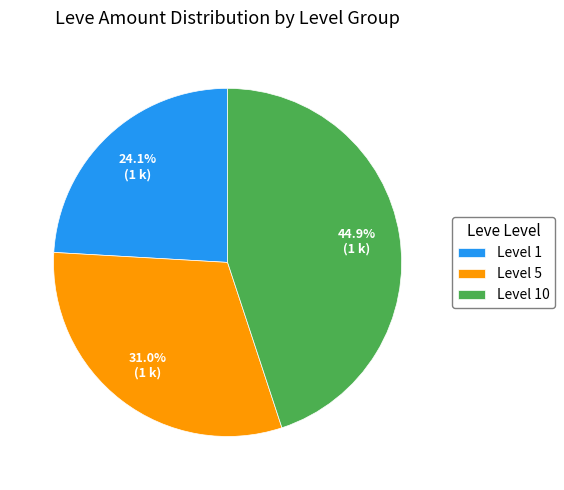

To the nearest percent, what is the average slice percentage?

33%